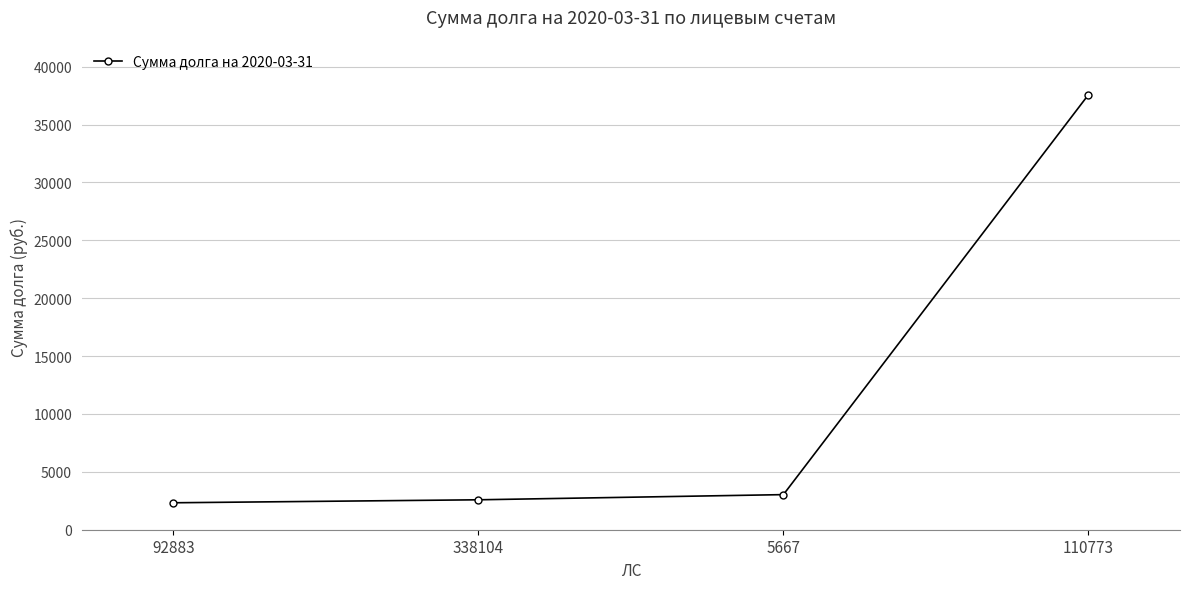

What is the smallest value displayed?

2327.7